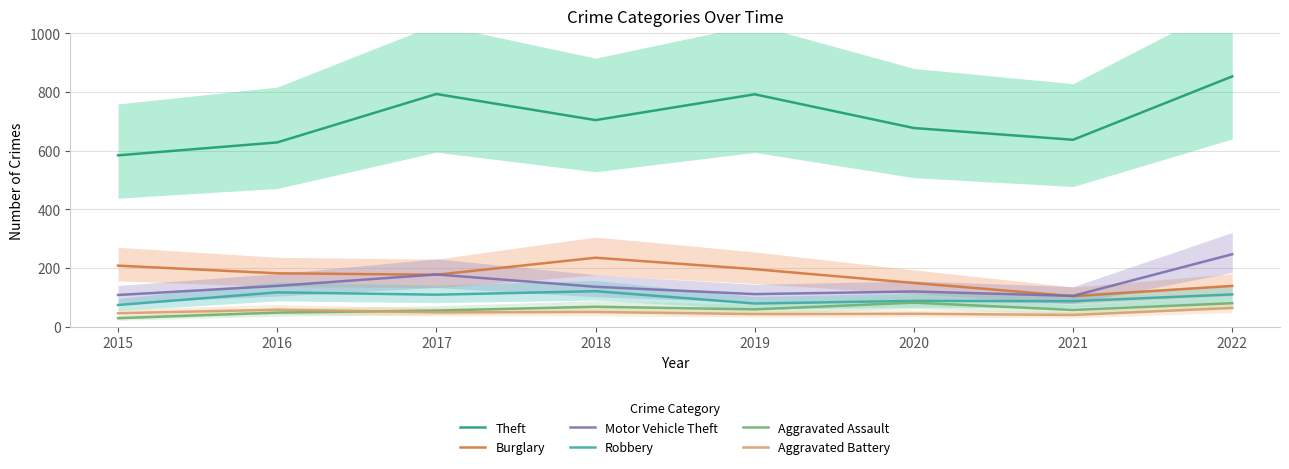

True or false: Aggravated Battery and Motor Vehicle Theft cross at least once.

False